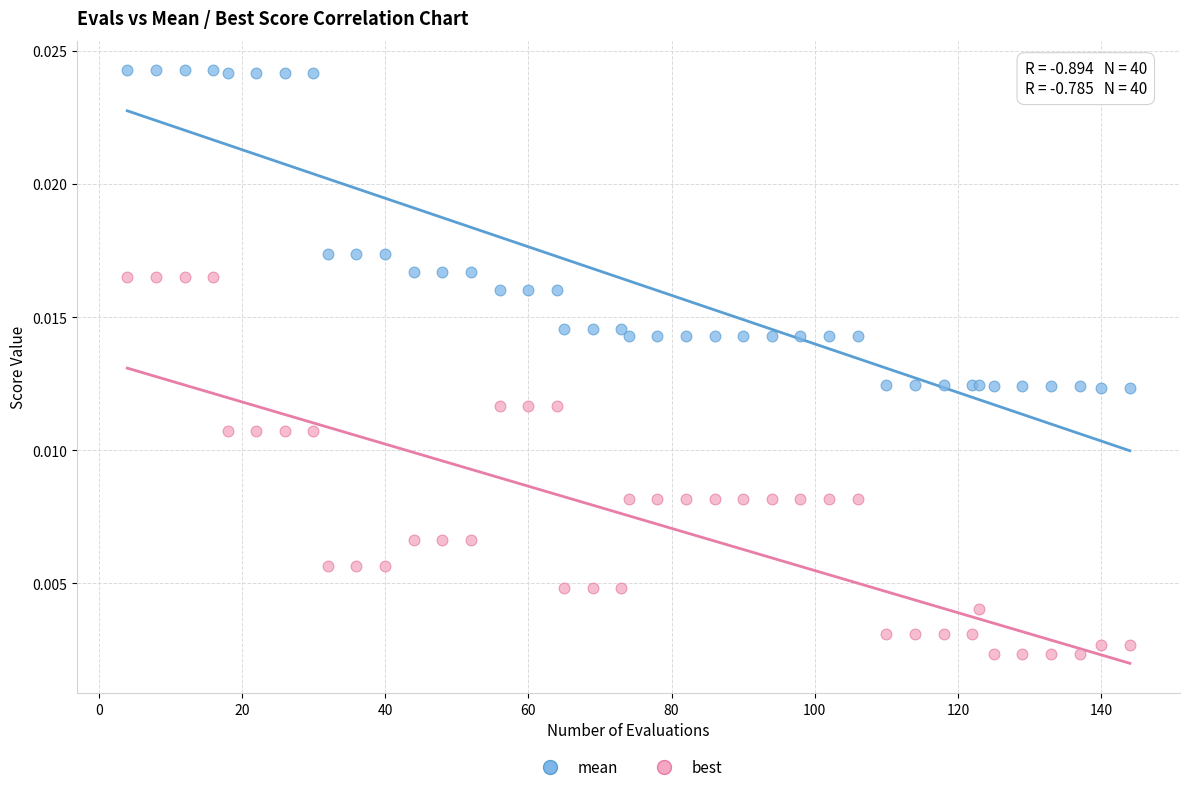

Which series contains the highest Y value?

mean